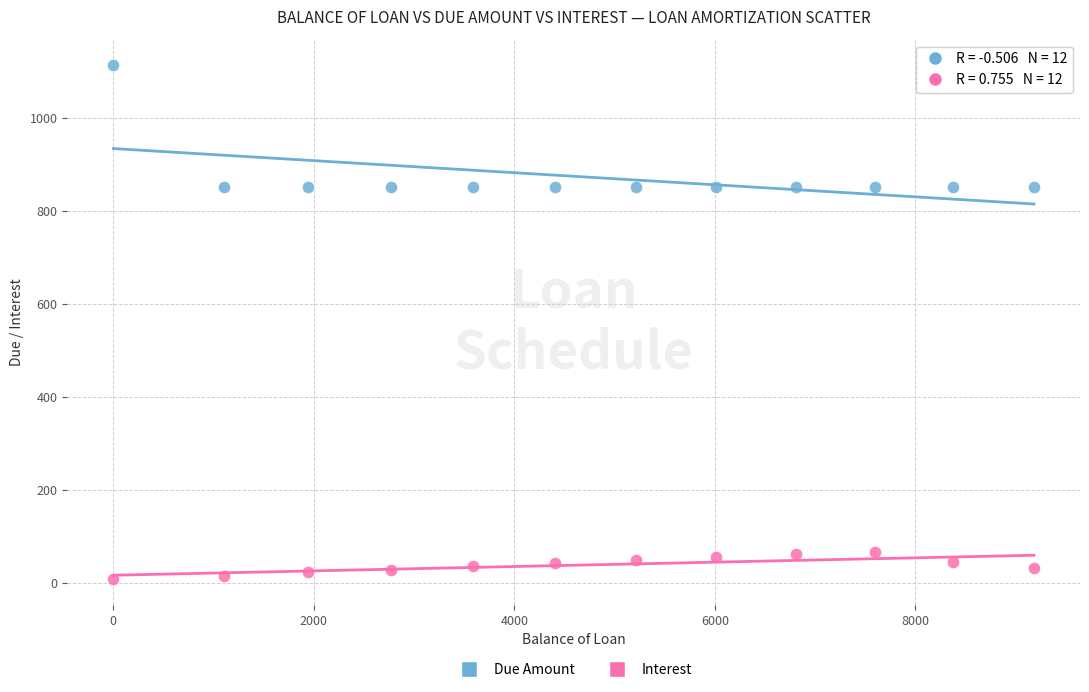

What are all the series names shown in the legend?

Due Amount, Interest